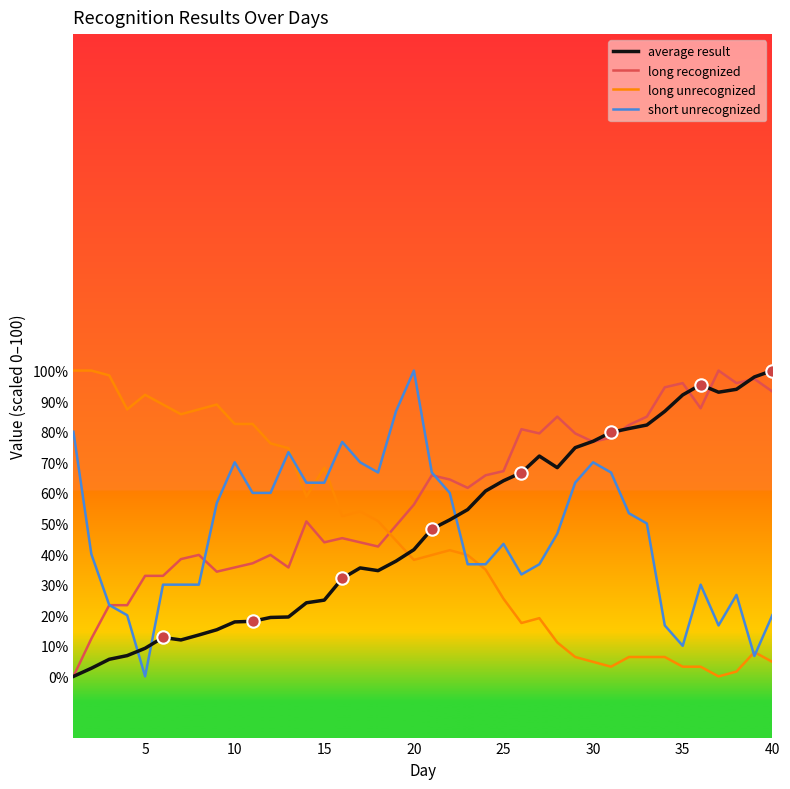

What are all the series names shown in the legend?

average result, long recognized, long unrecognized, short unrecognized